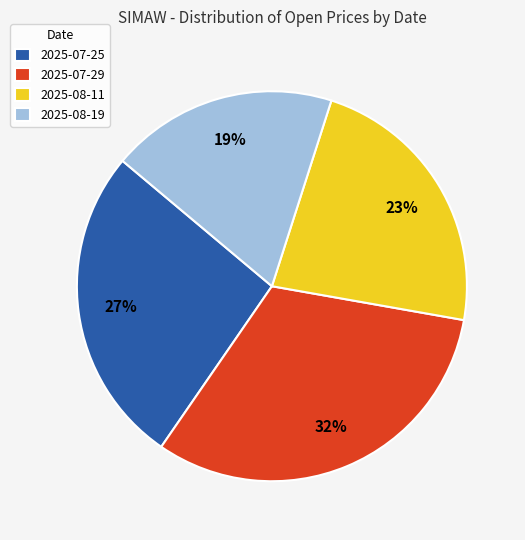

To the nearest percent, what is the difference between the largest and smallest slice percentages?

13%